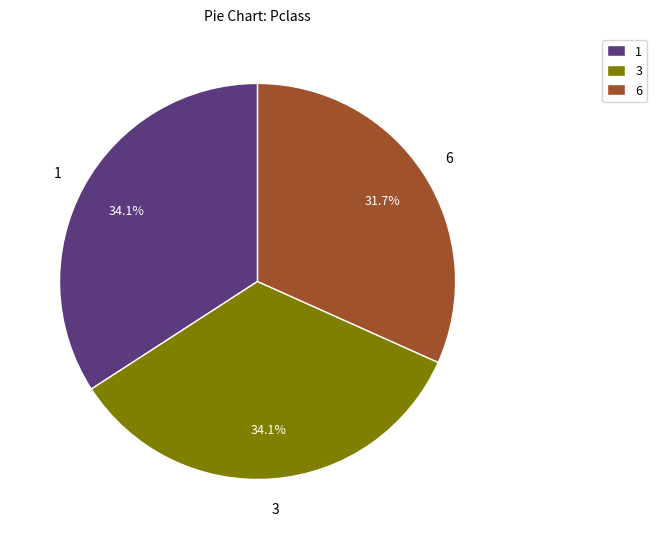

What percentage is the 3 slice, to the nearest percent?

34%